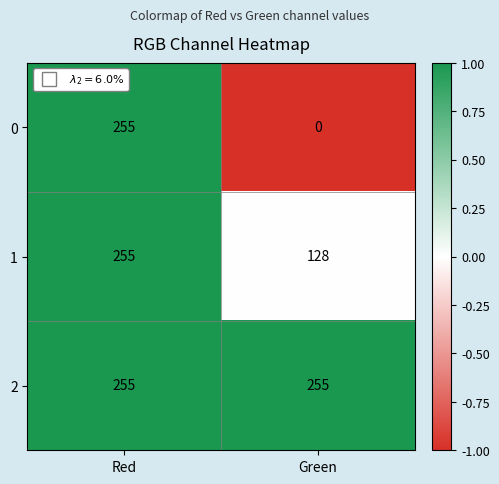

List the series in order of their overall mean, highest first.

2, 1, 0